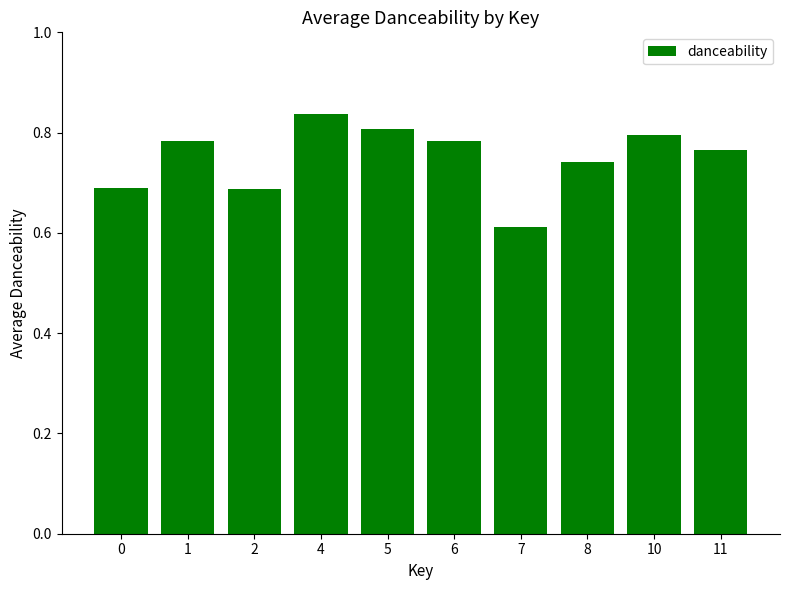

What is the sum of all values?

7.5